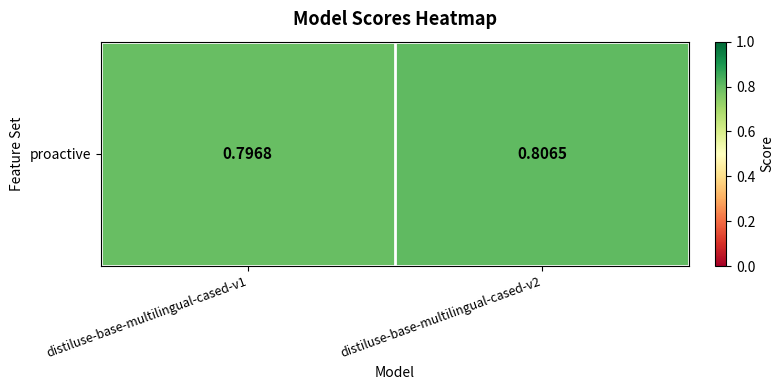

Reading right to left, extract all data points from this chart.

0.8	0.8